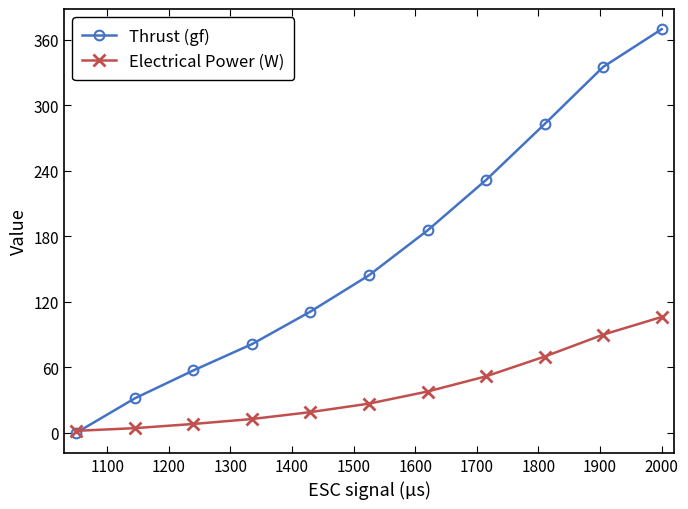

Rank the series by their average value, from highest to lowest.

Thrust (gf), Electrical Power (W)